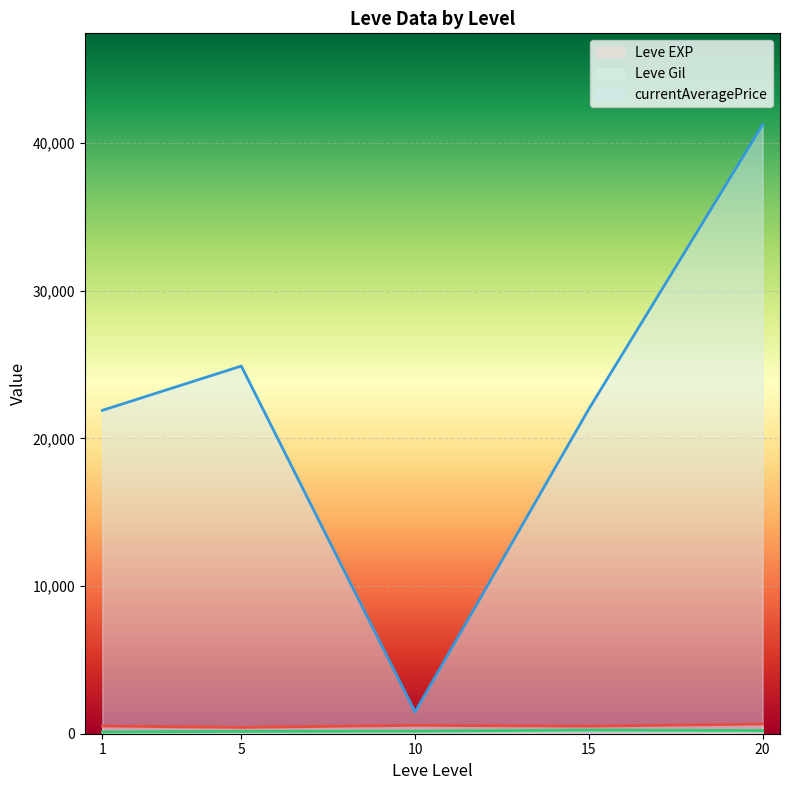

Count the number of data series in this chart.

3